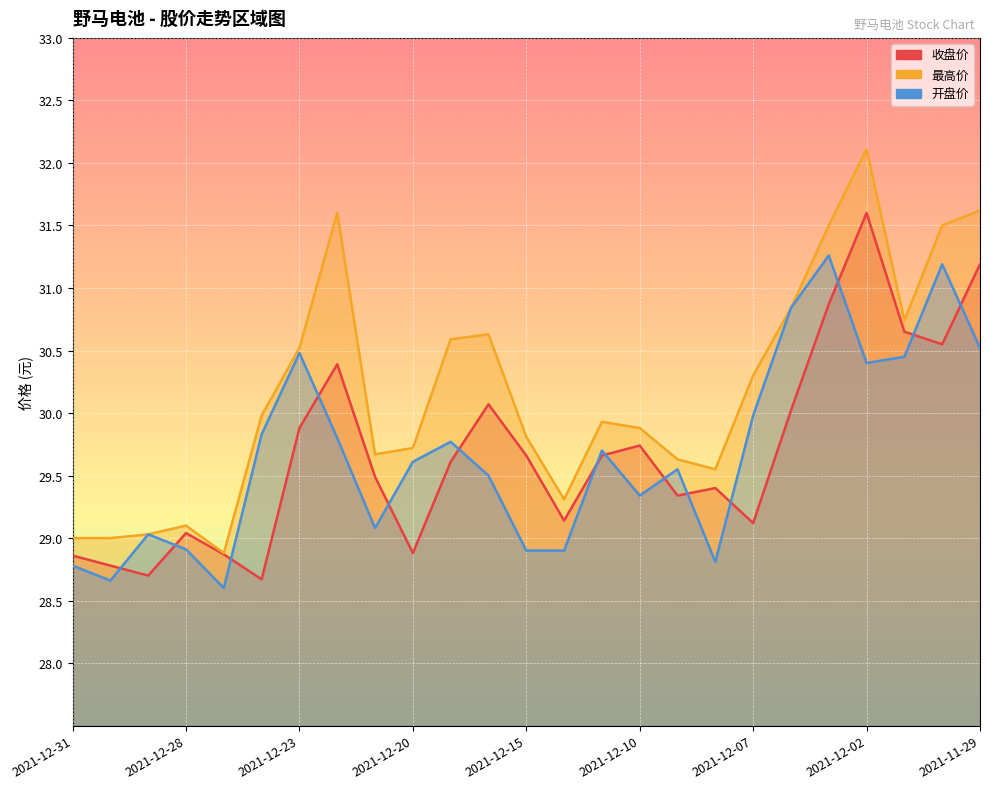

Rank the categories by 收盘价 value from lowest to highest.

2021-12-24, 2021-12-29, 2021-12-30, 2021-12-31, 2021-12-27, 2021-12-20, 2021-12-28, 2021-12-07, 2021-12-14, 2021-12-09, 2021-12-08, 2021-12-21, 2021-12-17, 2021-12-15, 2021-12-13, 2021-12-10, 2021-12-23, 2021-12-06, 2021-12-16, 2021-12-22, 2021-11-30, 2021-12-01, 2021-12-03, 2021-11-29, 2021-12-02